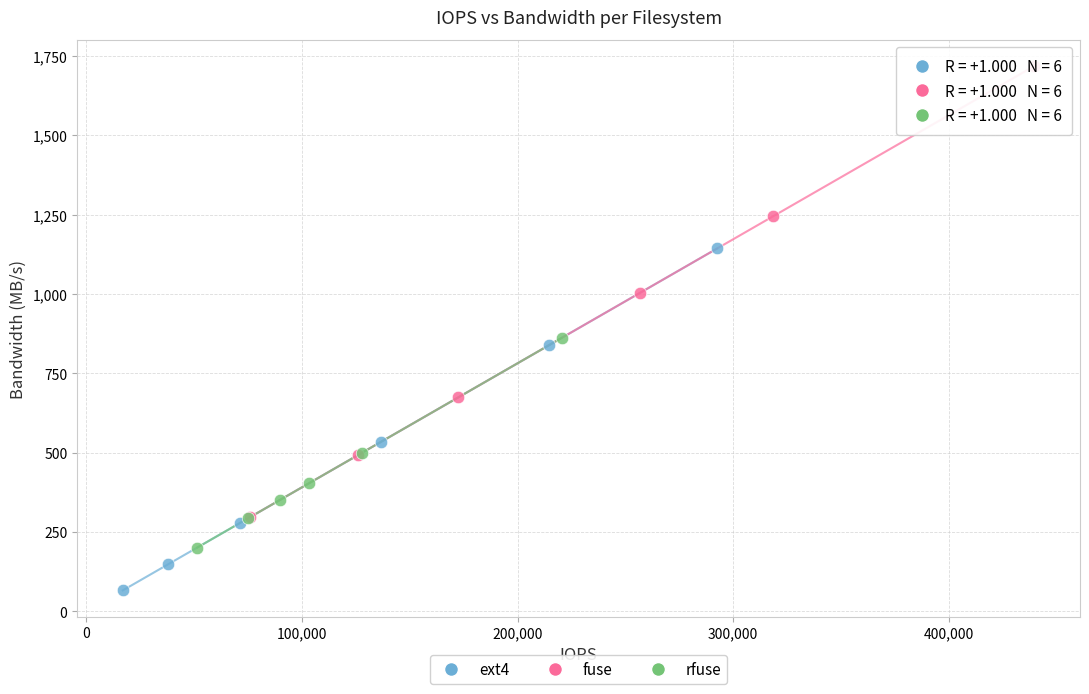

Which series contains the lowest Y value?

ext4